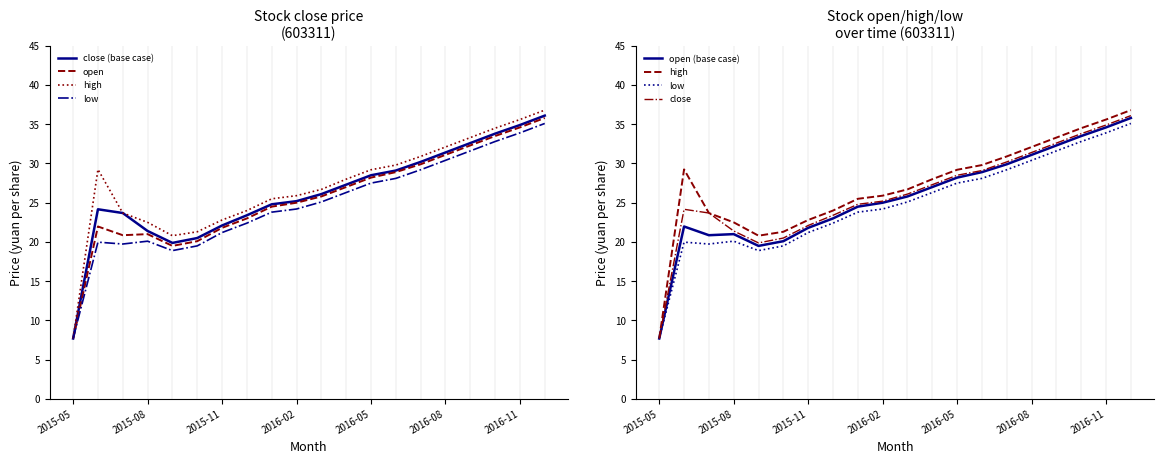

What is the spread (max minus min) of values at 17?

1.7